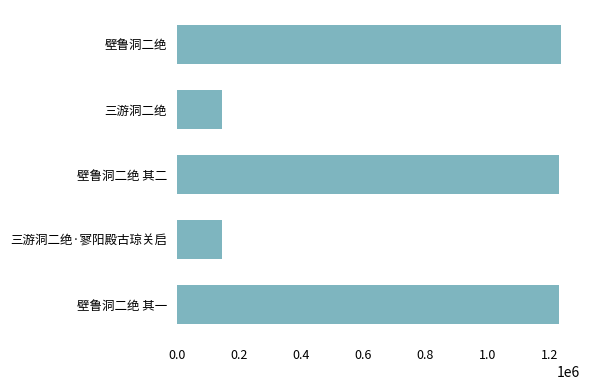

What is the ratio of the value at 壁鲁洞二绝 其二 to the value at 壁鲁洞二绝?

1.0